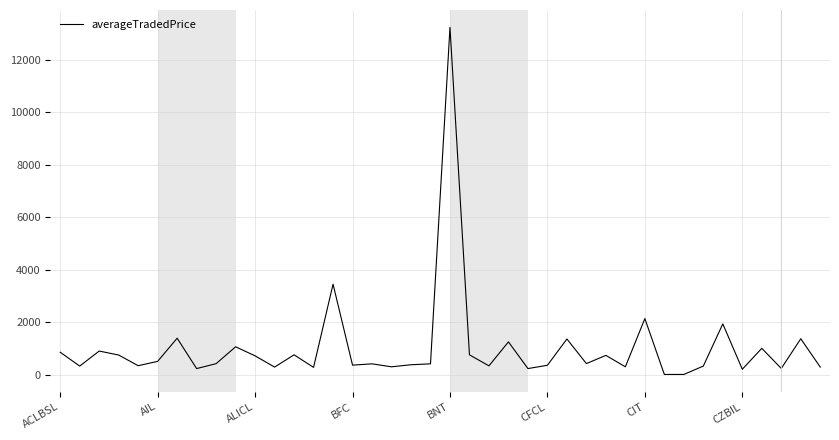

What is the difference between the maximum and minimum values?

13222.0